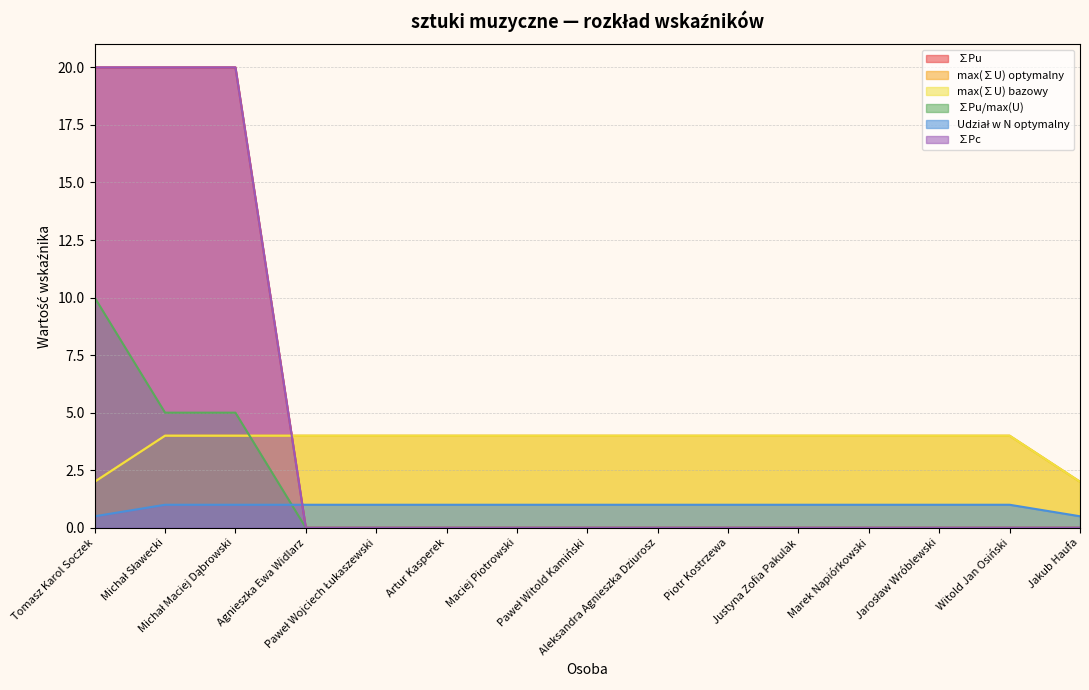

At Piotr Kostrzewa, list the series in order from smallest to largest.

∑Pu, ∑Pu/max(U), ∑Pc, Udział w N optymalny, max(∑U) optymalny, max(∑U) bazowy